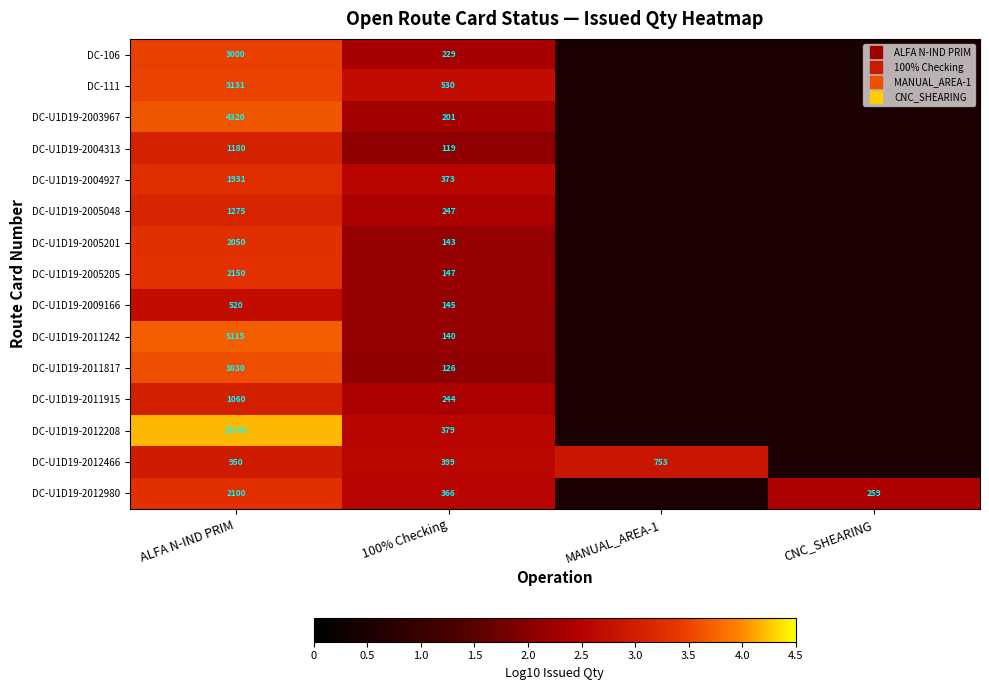

What is the minimum value for DC-U1D19-2011915?

2.4